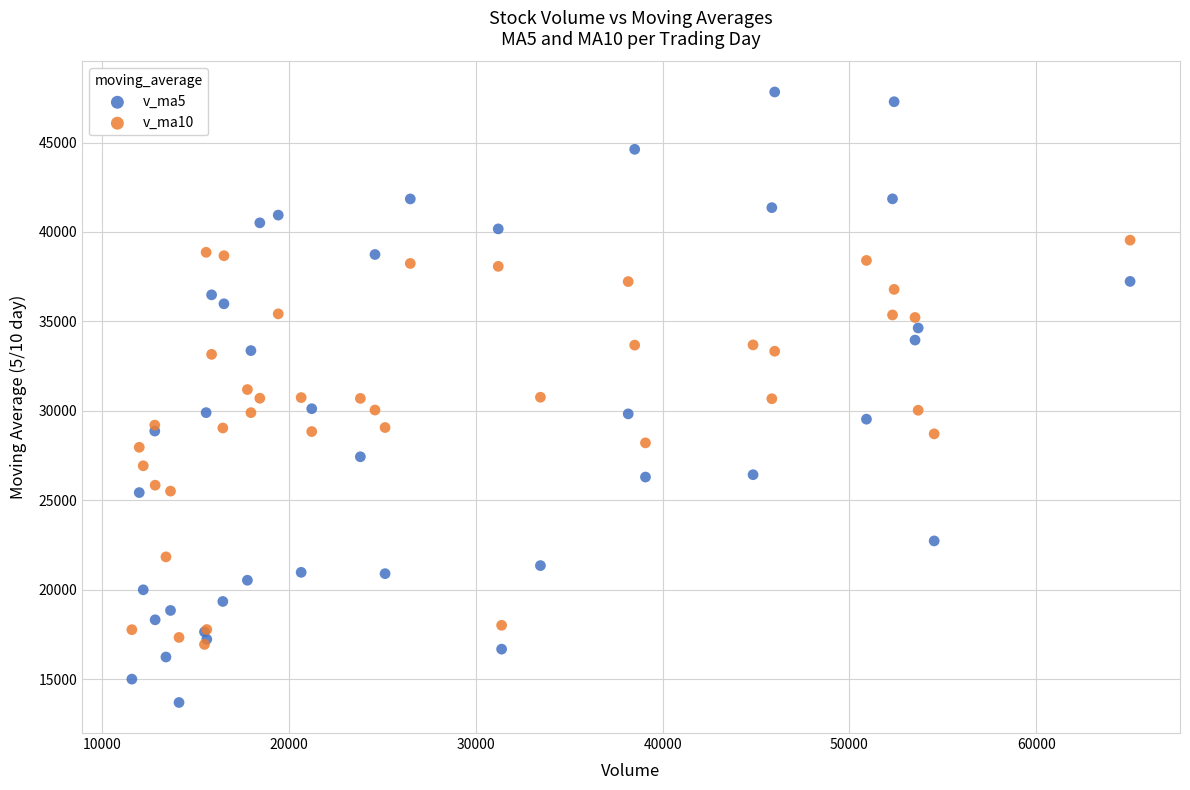

Which series contains the highest Y value?

v_ma5